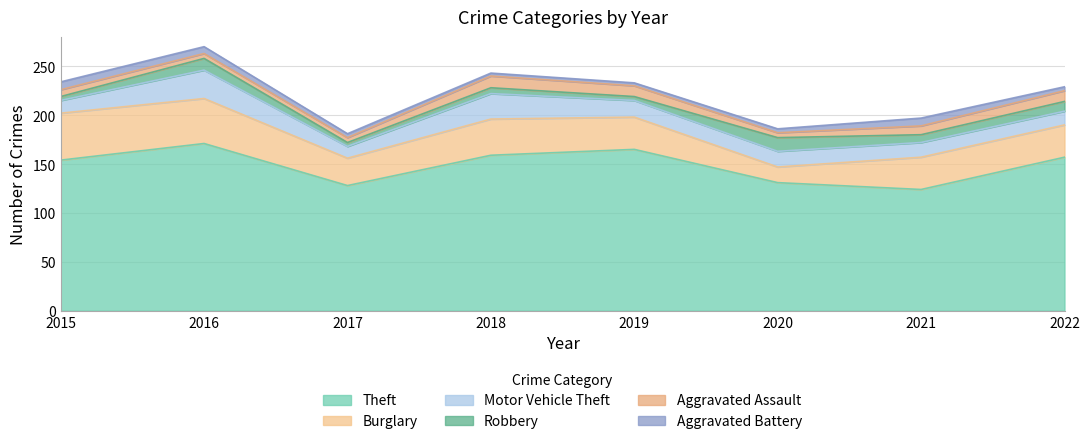

The value of Motor Vehicle Theft at 2017 is 17. True or false?

False